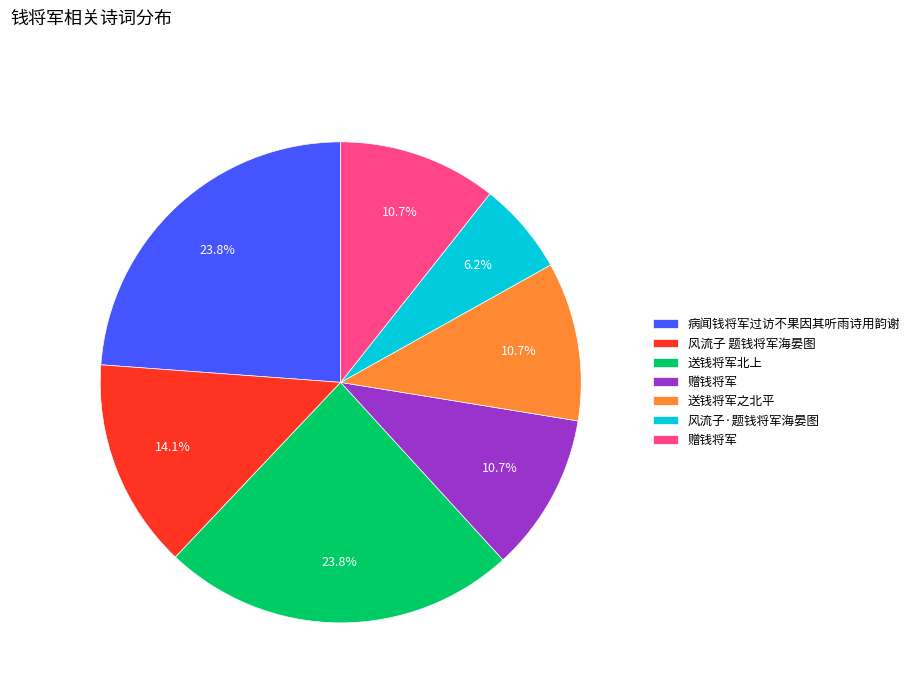

How many slices are in this pie chart?

7